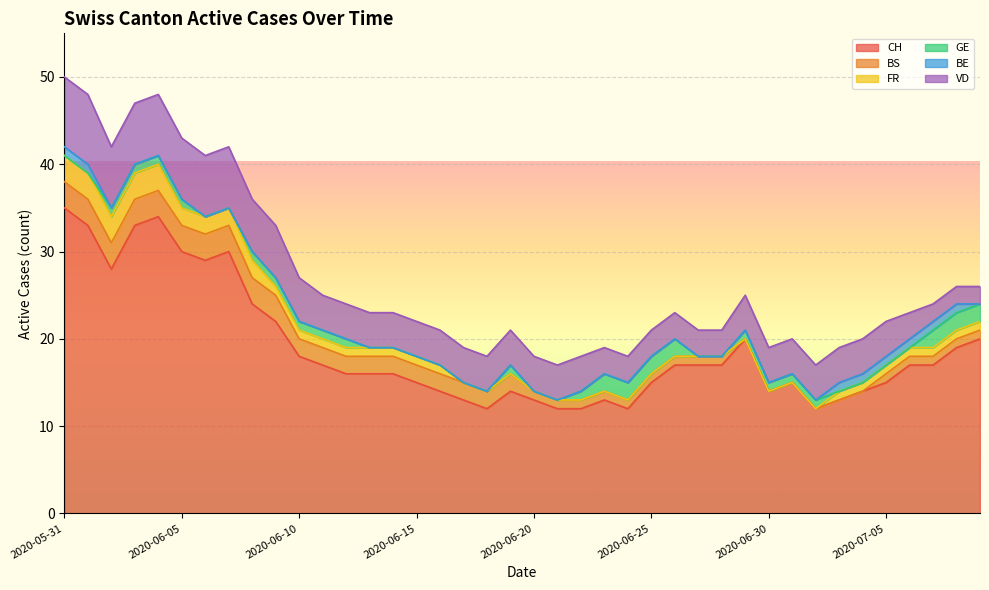

Reading left to right, list all the values displayed in this chart.

CH: 2020-05-31=35	2020-06-01=33	2020-06-02=28	2020-06-03=33	2020-06-04=34	2020-06-05=30	2020-06-06=29	2020-06-07=30	2020-06-08=24	2020-06-09=22	2020-06-10=18	2020-06-11=17	2020-06-12=16	2020-06-13=16	2020-06-14=16	2020-06-15=15	2020-06-16=14	2020-06-17=13	2020-06-18=12	2020-06-19=14	2020-06-20=13	2020-06-21=12	2020-06-22=12	2020-06-23=13	2020-06-24=12	2020-06-25=15	2020-06-26=17	2020-06-27=17	2020-06-28=17	2020-06-29=20	2020-06-30=14	2020-07-01=15	2020-07-02=12	2020-07-03=13	2020-07-04=14	2020-07-05=15	2020-07-06=17	2020-07-07=17	2020-07-08=19	2020-07-09=20
BS: 2020-05-31=3	2020-06-01=3	2020-06-02=3	2020-06-03=3	2020-06-04=3	2020-06-05=3	2020-06-06=3	2020-06-07=3	2020-06-08=3	2020-06-09=3	2020-06-10=2	2020-06-11=2	2020-06-12=2	2020-06-13=2	2020-06-14=2	2020-06-15=2	2020-06-16=2	2020-06-17=2	2020-06-18=2	2020-06-19=2	2020-06-20=1	2020-06-21=1	2020-06-22=1	2020-06-23=1	2020-06-24=1	2020-06-25=1	2020-06-26=1	2020-06-27=1	2020-06-28=1	2020-06-29=0	2020-06-30=0	2020-07-01=0	2020-07-02=0	2020-07-03=0	2020-07-04=0	2020-07-05=1	2020-07-06=1	2020-07-07=1	2020-07-08=1	2020-07-09=1
FR: 2020-05-31=3	2020-06-01=3	2020-06-02=3	2020-06-03=3	2020-06-04=3	2020-06-05=2	2020-06-06=2	2020-06-07=2	2020-06-08=2	2020-06-09=1	2020-06-10=1	2020-06-11=1	2020-06-12=1	2020-06-13=1	2020-06-14=1	2020-06-15=1	2020-06-16=1	2020-06-17=0	2020-06-18=0	2020-06-19=0	2020-06-20=0	2020-06-21=0	2020-06-22=0	2020-06-23=0	2020-06-24=0	2020-06-25=0	2020-06-26=0	2020-06-27=0	2020-06-28=0	2020-06-29=0	2020-06-30=0	2020-07-01=0	2020-07-02=0	2020-07-03=1	2020-07-04=1	2020-07-05=1	2020-07-06=1	2020-07-07=1	2020-07-08=1	2020-07-09=1
GE: 2020-05-31=0	2020-06-01=0	2020-06-02=1	2020-06-03=1	2020-06-04=1	2020-06-05=1	2020-06-06=0	2020-06-07=0	2020-06-08=1	2020-06-09=1	2020-06-10=1	2020-06-11=1	2020-06-12=1	2020-06-13=0	2020-06-14=0	2020-06-15=0	2020-06-16=0	2020-06-17=0	2020-06-18=0	2020-06-19=1	2020-06-20=0	2020-06-21=0	2020-06-22=1	2020-06-23=2	2020-06-24=2	2020-06-25=2	2020-06-26=2	2020-06-27=0	2020-06-28=0	2020-06-29=1	2020-06-30=1	2020-07-01=1	2020-07-02=1	2020-07-03=0	2020-07-04=0	2020-07-05=0	2020-07-06=0	2020-07-07=2	2020-07-08=2	2020-07-09=2
BE: 2020-05-31=1	2020-06-01=1	2020-06-02=0	2020-06-03=0	2020-06-04=0	2020-06-05=0	2020-06-06=0	2020-06-07=0	2020-06-08=0	2020-06-09=0	2020-06-10=0	2020-06-11=0	2020-06-12=0	2020-06-13=0	2020-06-14=0	2020-06-15=0	2020-06-16=0	2020-06-17=0	2020-06-18=0	2020-06-19=0	2020-06-20=0	2020-06-21=0	2020-06-22=0	2020-06-23=0	2020-06-24=0	2020-06-25=0	2020-06-26=0	2020-06-27=0	2020-06-28=0	2020-06-29=0	2020-06-30=0	2020-07-01=0	2020-07-02=0	2020-07-03=1	2020-07-04=1	2020-07-05=1	2020-07-06=1	2020-07-07=1	2020-07-08=1	2020-07-09=0
VD: 2020-05-31=8	2020-06-01=8	2020-06-02=7	2020-06-03=7	2020-06-04=7	2020-06-05=7	2020-06-06=7	2020-06-07=7	2020-06-08=6	2020-06-09=6	2020-06-10=5	2020-06-11=4	2020-06-12=4	2020-06-13=4	2020-06-14=4	2020-06-15=4	2020-06-16=4	2020-06-17=4	2020-06-18=4	2020-06-19=4	2020-06-20=4	2020-06-21=4	2020-06-22=4	2020-06-23=3	2020-06-24=3	2020-06-25=3	2020-06-26=3	2020-06-27=3	2020-06-28=3	2020-06-29=4	2020-06-30=4	2020-07-01=4	2020-07-02=4	2020-07-03=4	2020-07-04=4	2020-07-05=4	2020-07-06=3	2020-07-07=2	2020-07-08=2	2020-07-09=2